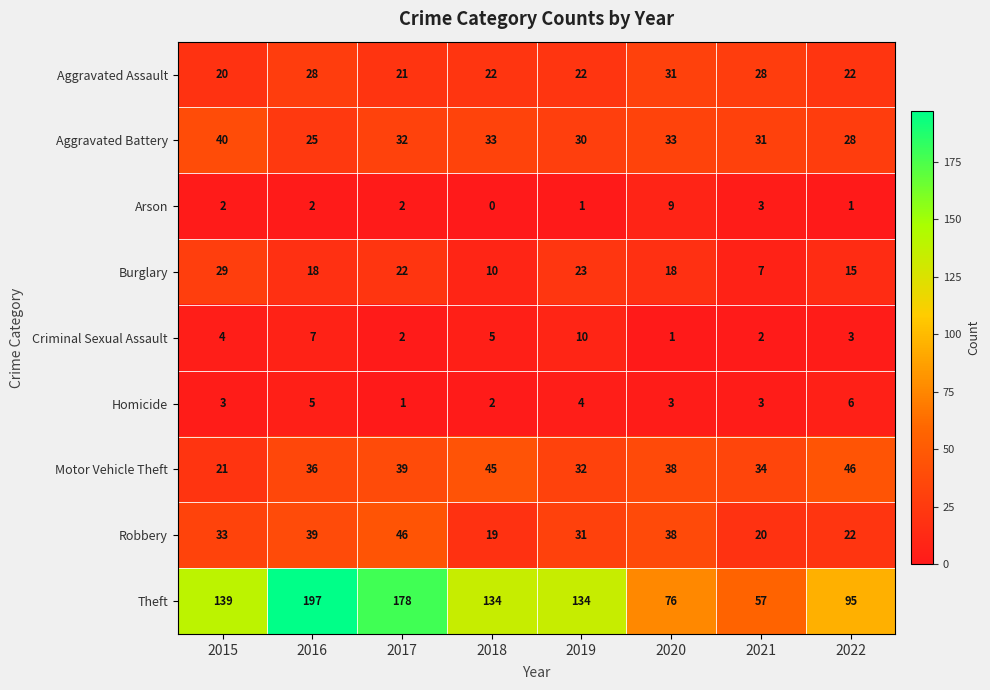

Which series has the largest total across all categories?

Theft